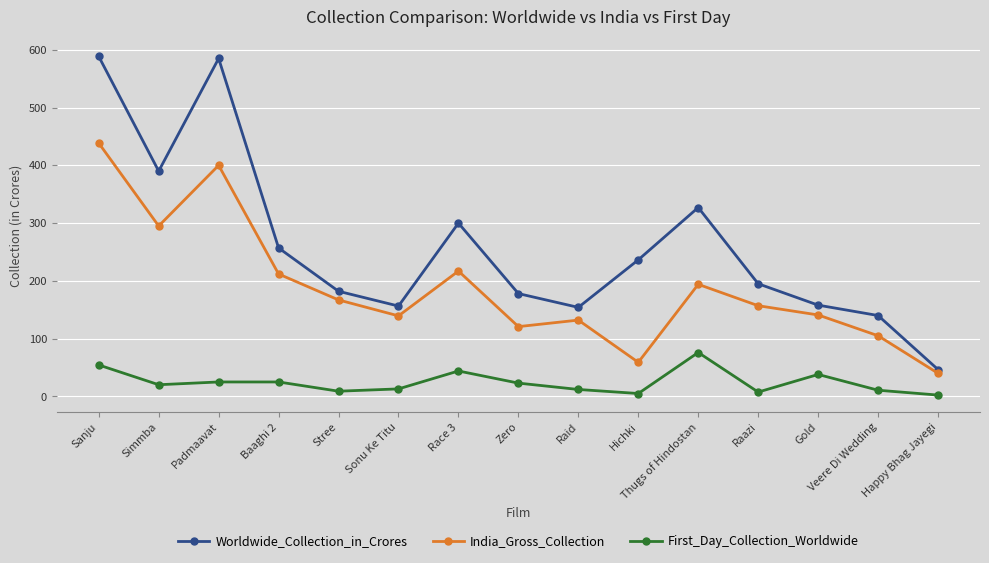

What position from the left is Sonu Ke Titu?

6